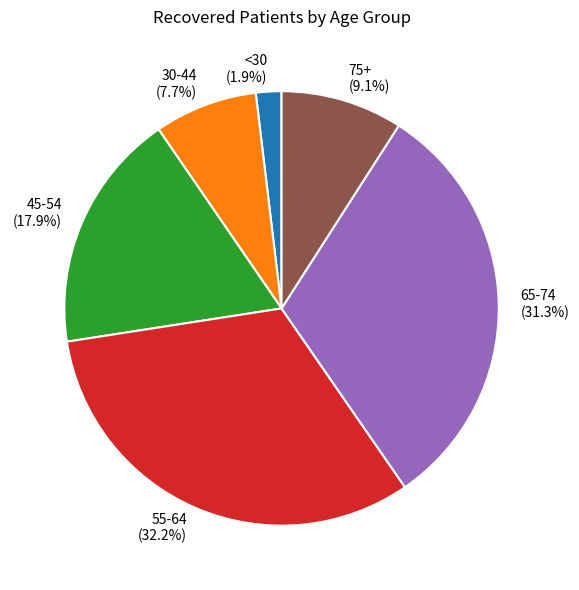

How many segments does this pie chart have?

6